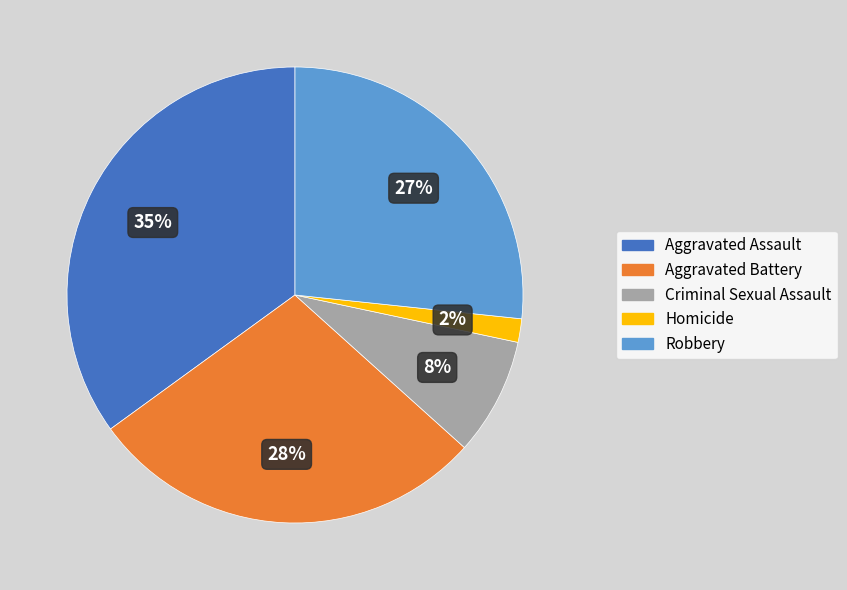

Does Criminal Sexual Assault account for over 50% of the chart?

No